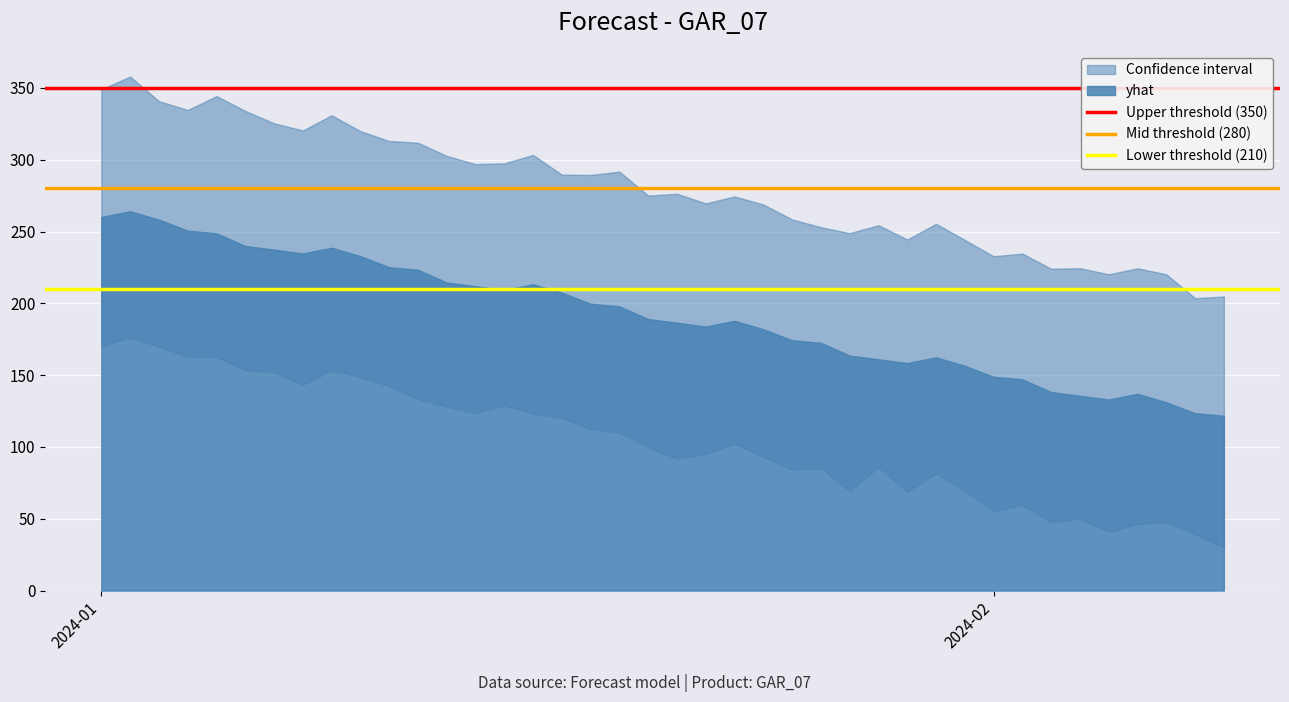

What is the average value of the Upper threshold (350) series?

350